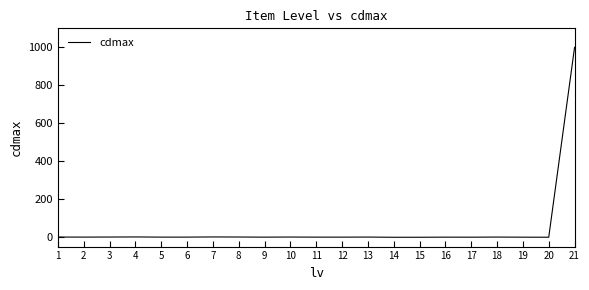

What is the average value?

47.5